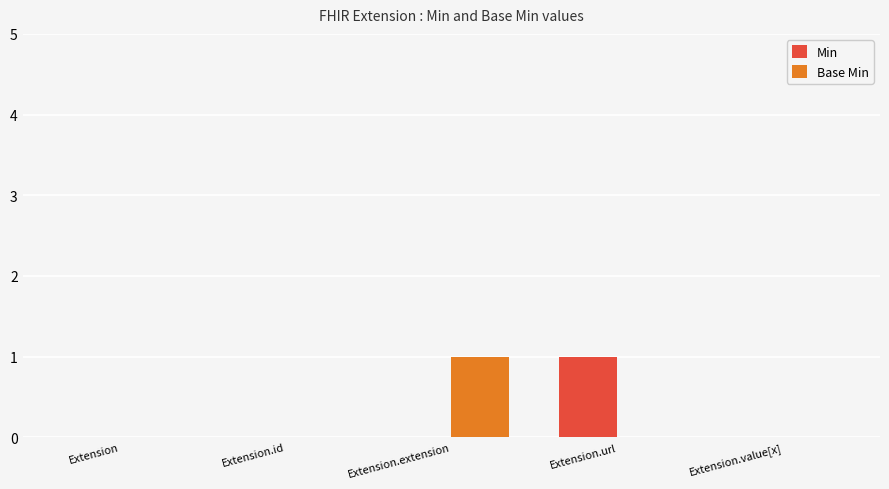

How many groups of bars are there?

5